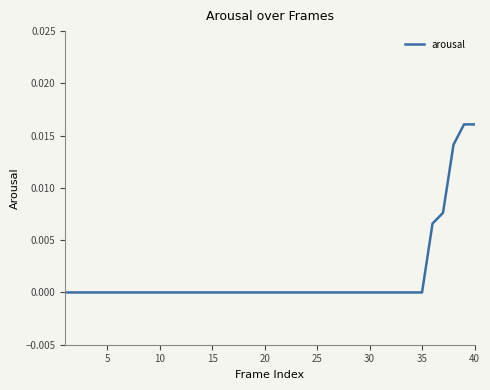

Is this an area chart (filled region under the line)?

No